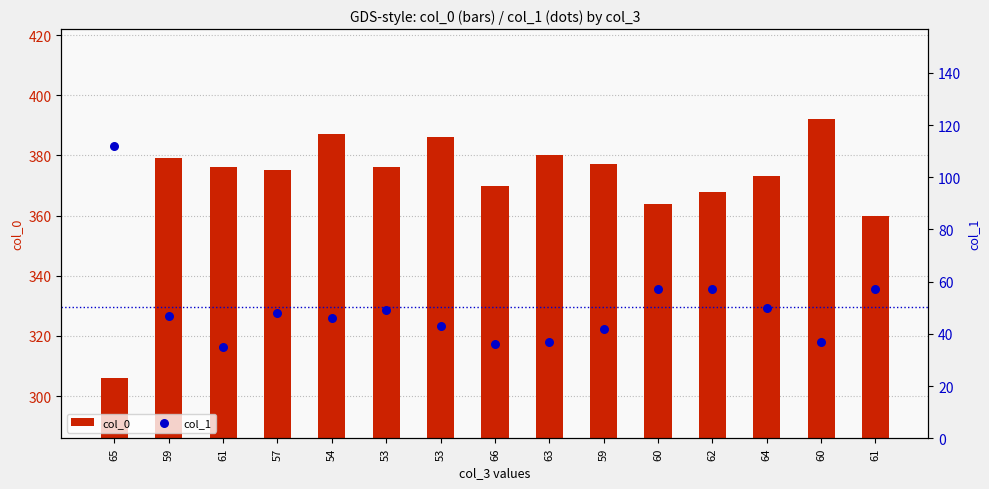

Which series reaches the minimum Y coordinate?

col_1